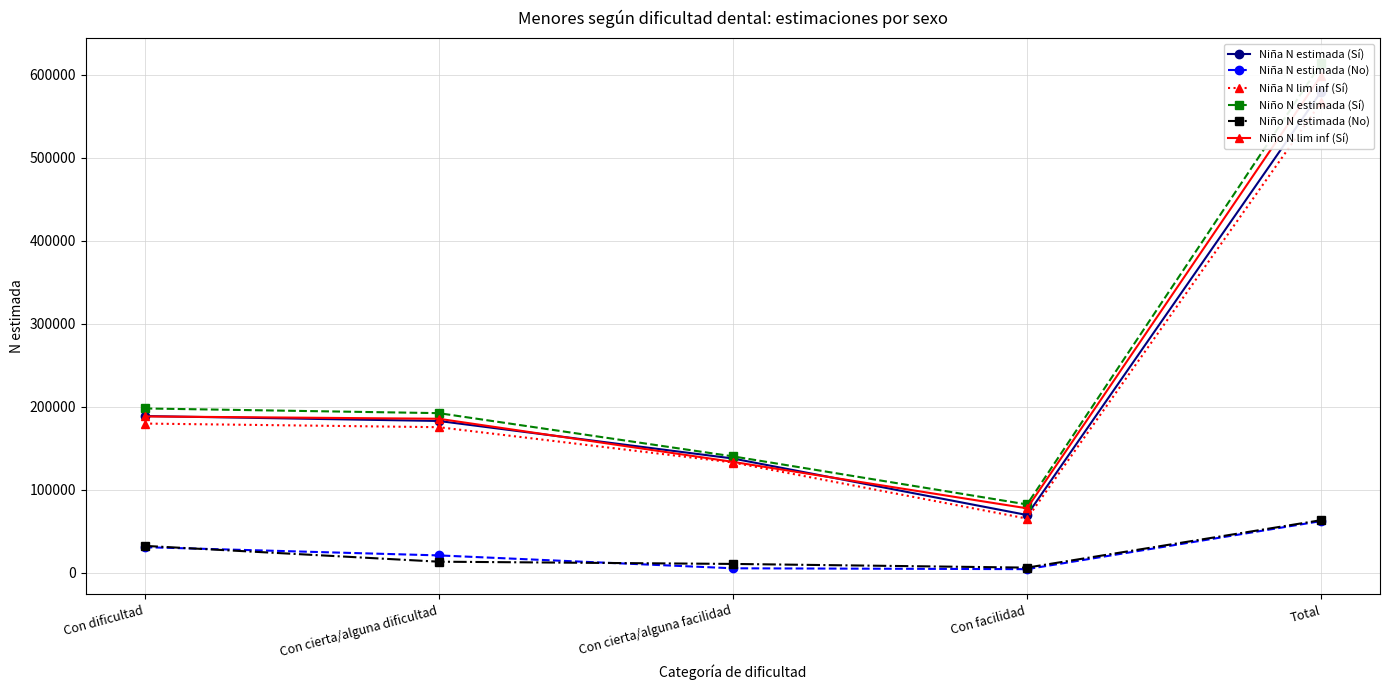

Rank the categories by Niño N estimada (Sí) value from highest to lowest.

Total, Con dificultad, Con cierta/alguna dificultad, Con cierta/alguna facilidad, Con facilidad